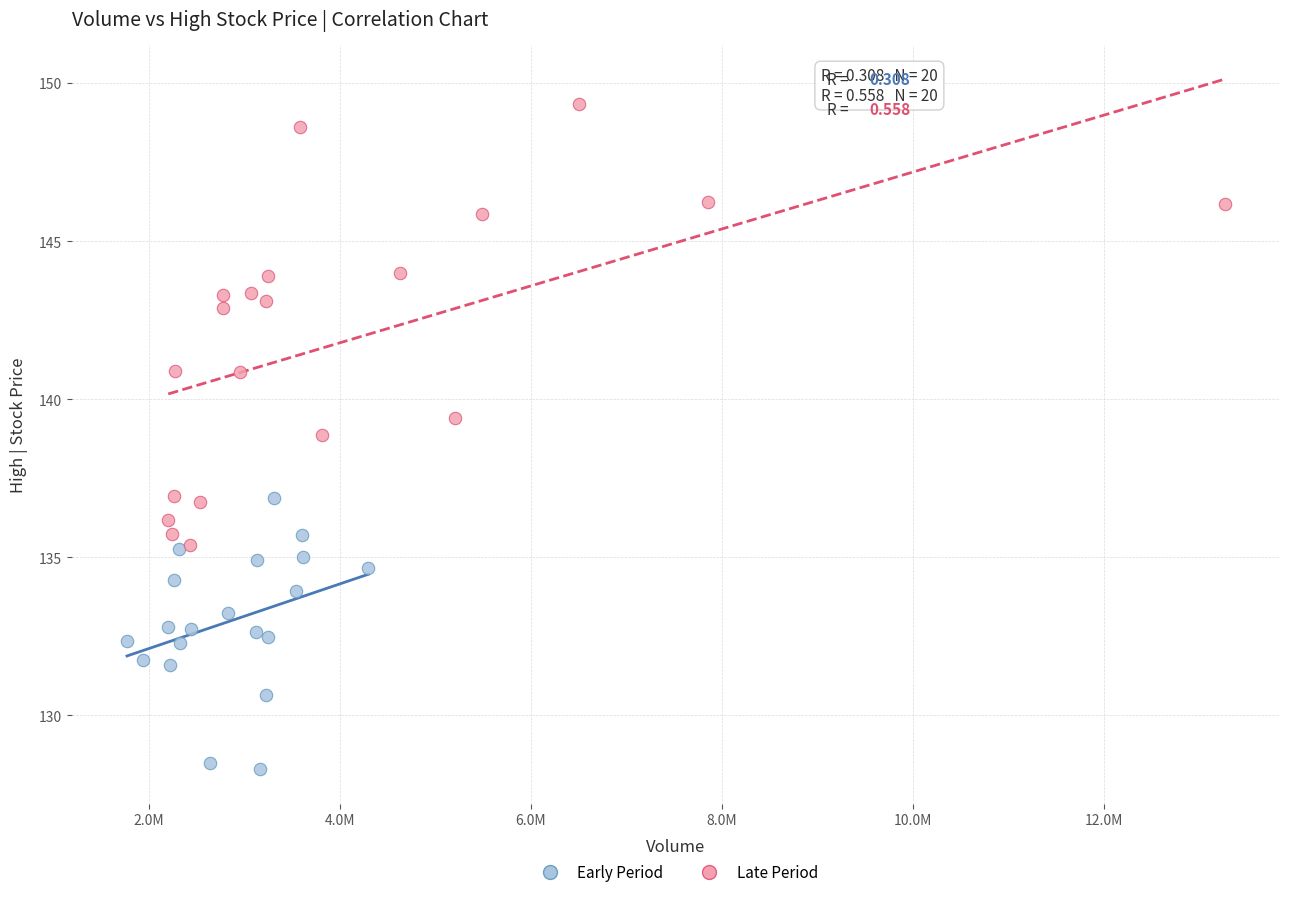

Which series reaches the minimum Y coordinate?

Early Period